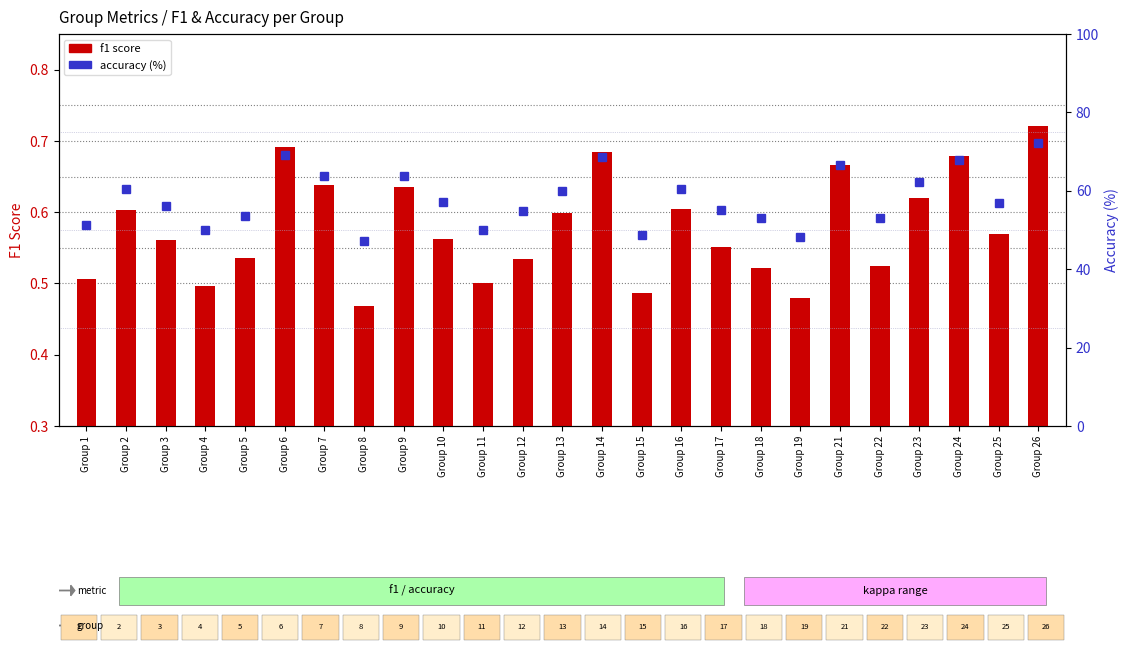

At which label is f1 score closest to 0?

Group 8